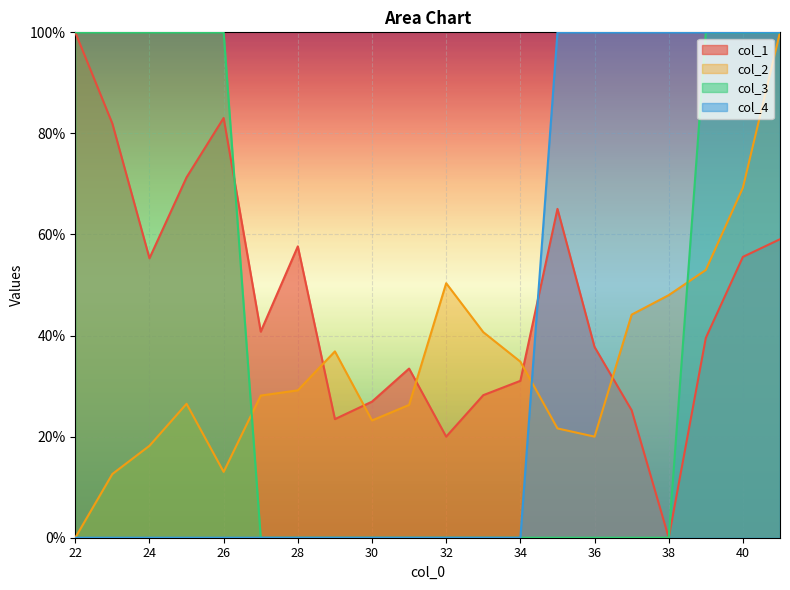

True or false: col_4 and col_3 cross at least once.

False